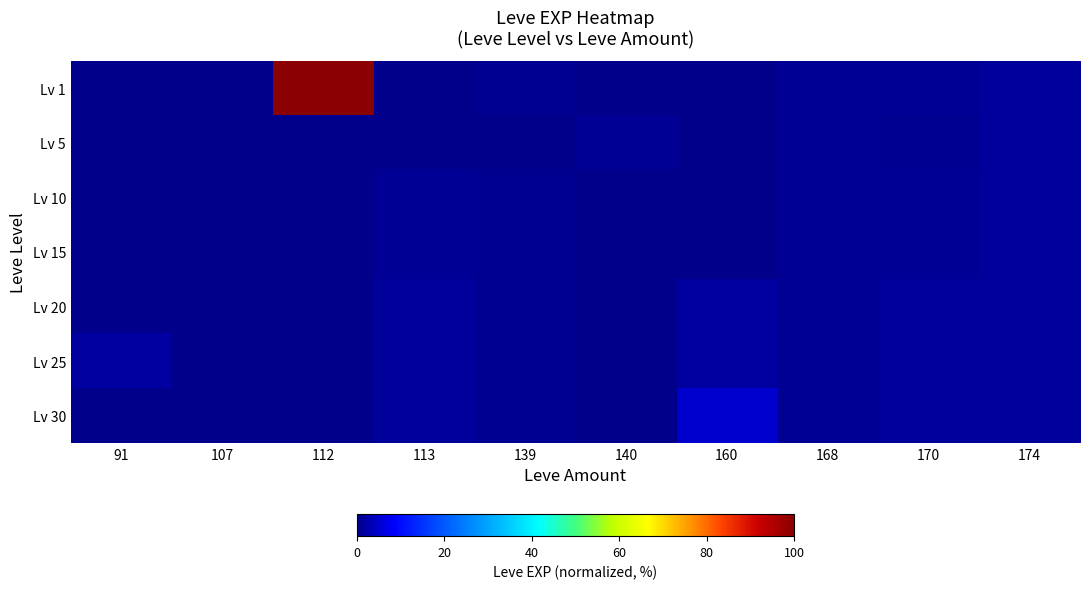

Reading right to left, transcribe all the data shown in this chart.

Lv 1: 174=1.4	170=1.1	168=1.0	160=0.2	140=0.2	139=0.5	113=0.2	112=100.0	107=0.2	91=0.2
Lv 5: 174=1.4	170=0.6	168=1.0	160=0.2	140=0.8	139=0.3	113=0.2	112=0.2	107=0.2	91=0.2
Lv 10: 174=1.4	170=1.1	168=1.0	160=0.2	140=0.2	139=0.5	113=1.1	112=0.2	107=0.2	91=0.2
Lv 15: 174=1.4	170=1.1	168=1.0	160=0.2	140=0.2	139=0.5	113=1.1	112=0.2	107=0.2	91=0.2
Lv 20: 174=1.4	170=1.3	168=1.0	160=1.9	140=0.2	139=0.5	113=1.4	112=0.2	107=0.2	91=0.2
Lv 25: 174=1.4	170=1.3	168=1.0	160=1.9	140=0.2	139=0.5	113=1.4	112=0.2	107=0.2	91=1.9
Lv 30: 174=1.4	170=1.3	168=1.0	160=4.9	140=0.2	139=0.5	113=1.4	112=0.2	107=0.2	91=0.2